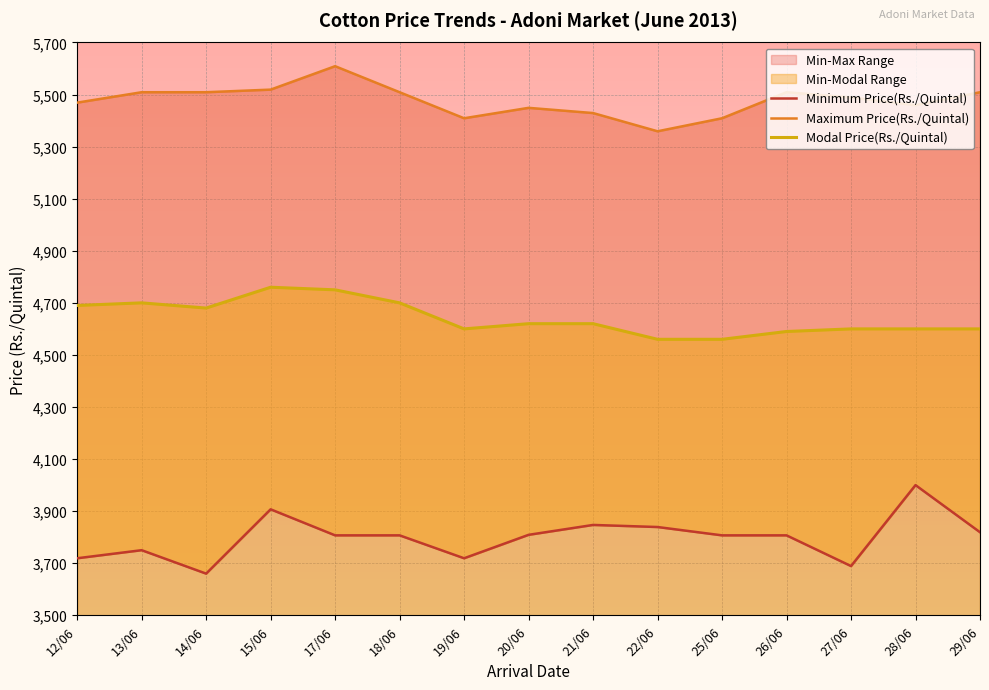

The value of Modal Price(Rs./Quintal) at 14/06 is 1023. True or false?

False